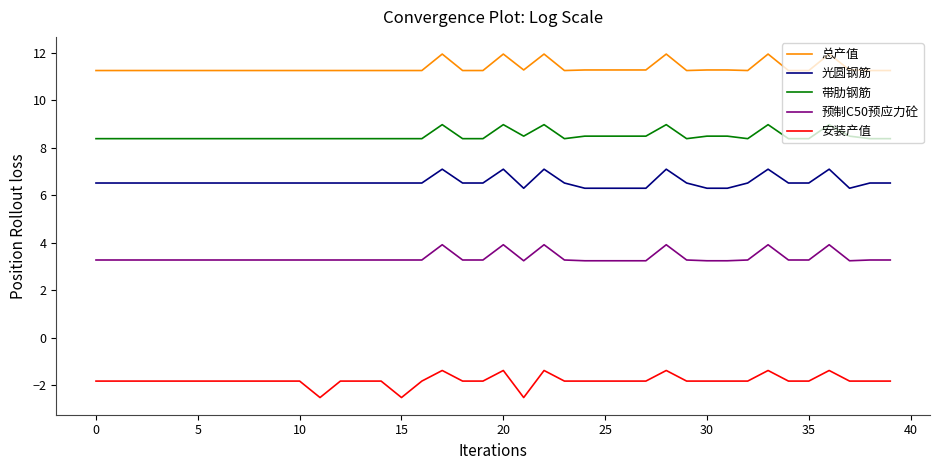

Rank the series by their maximum value, from highest to lowest.

总产值, 带肋钢筋, 光圆钢筋, 预制C50预应力砼, 安装产值